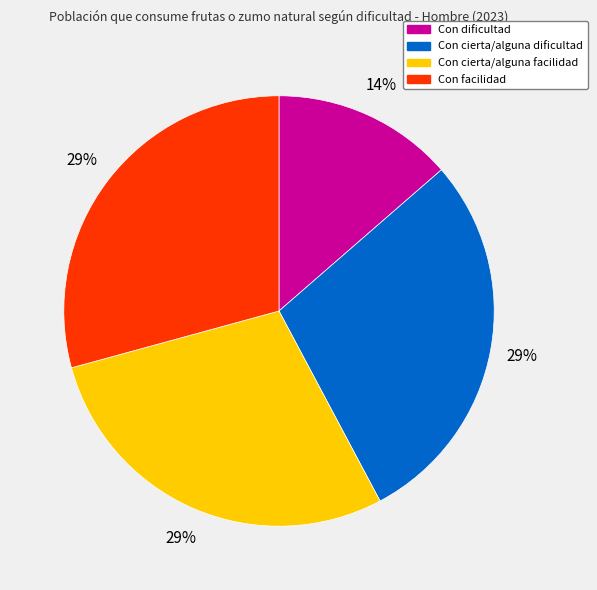

The Con cierta/alguna facilidad slice represents 23% of the pie. True or false?

False